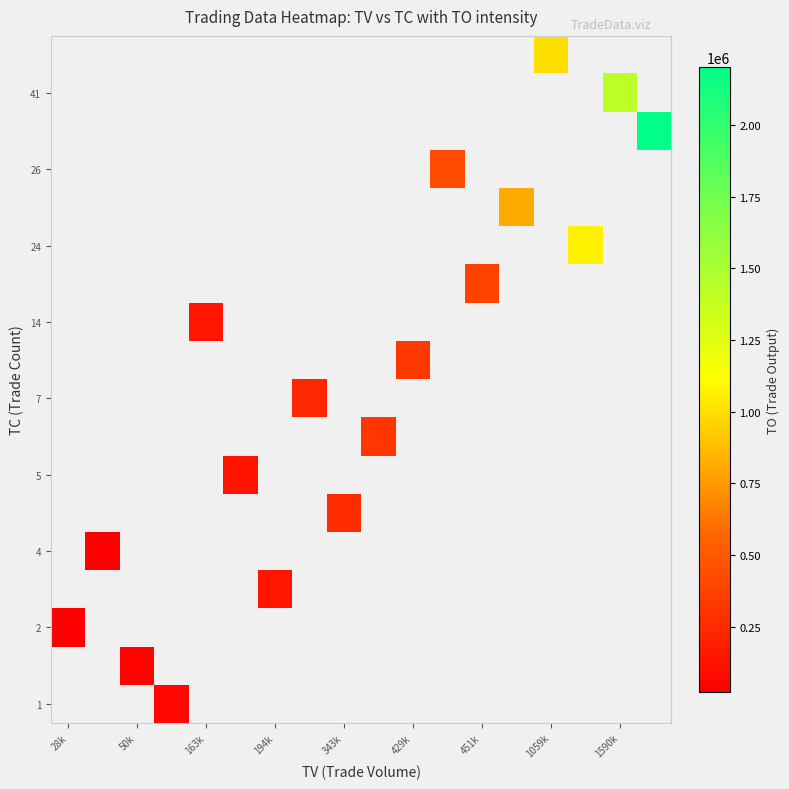

How many series are shown in this chart?

18